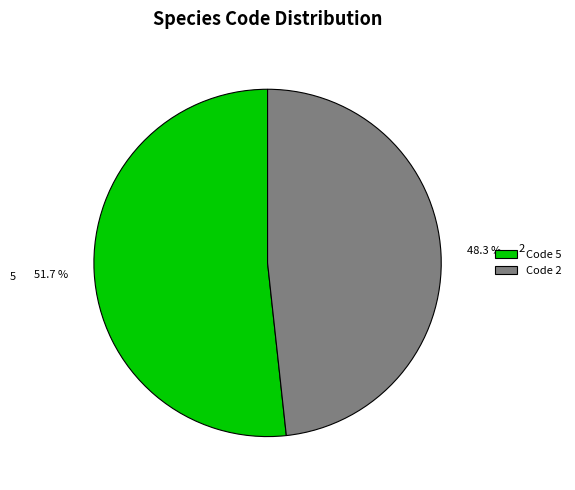

What is the total percentage of 2 and 5?

100.0%